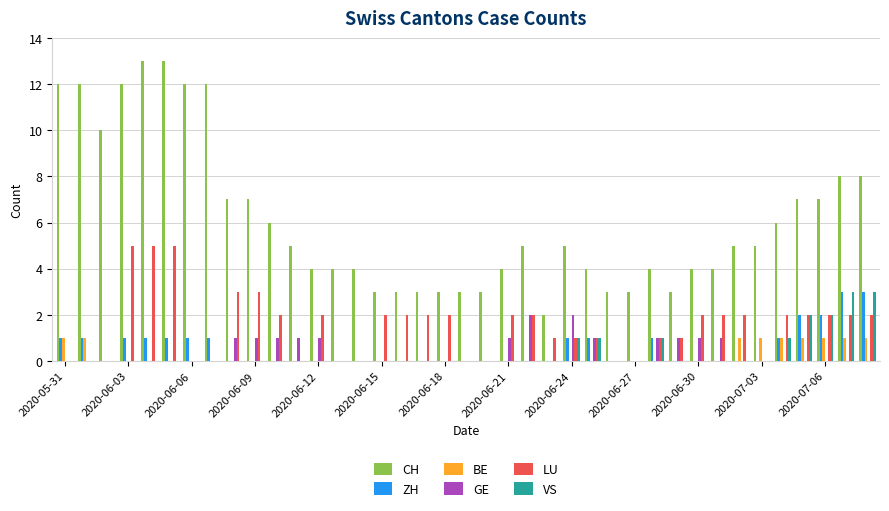

What is the maximum value for CH?

13